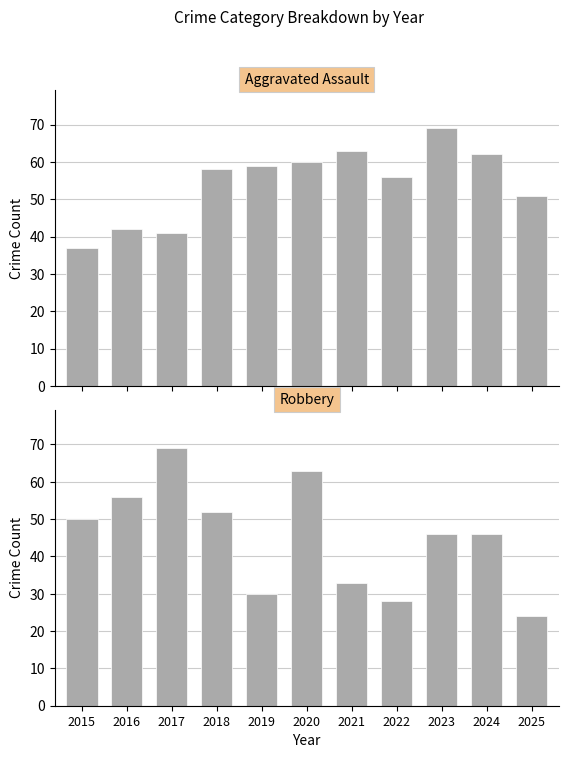

Rank the series by their average value, from lowest to highest.

Robbery, Aggravated Assault